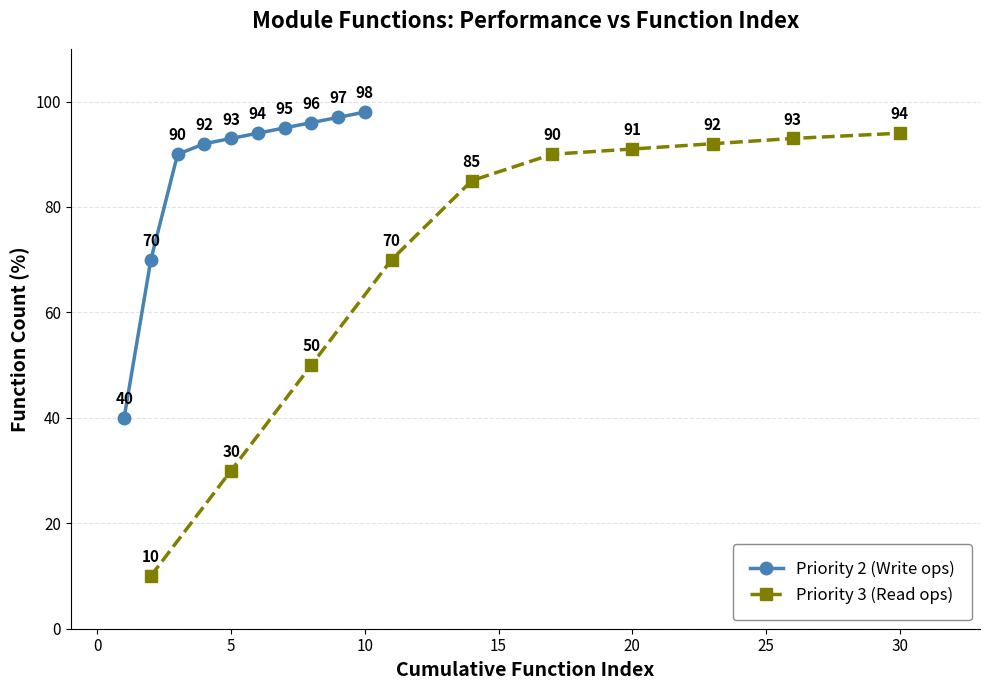

True or false: Priority 3 (Read ops) has more than 2 interior local peaks.

False